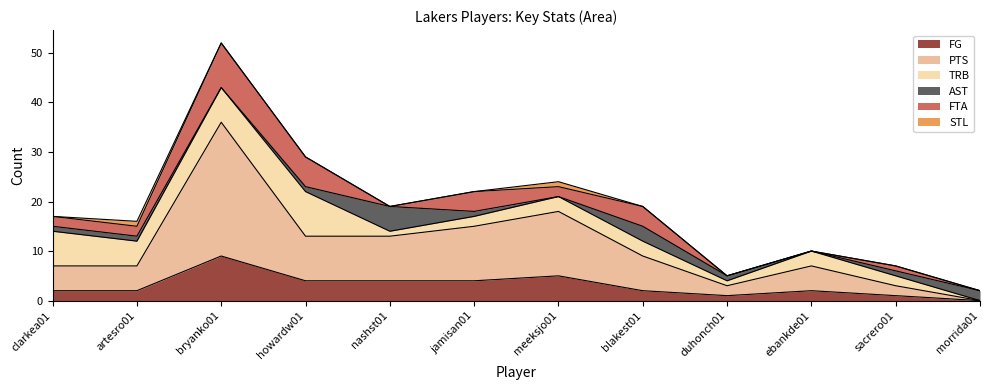

What is the label of the 4th point from the left?

howardw01